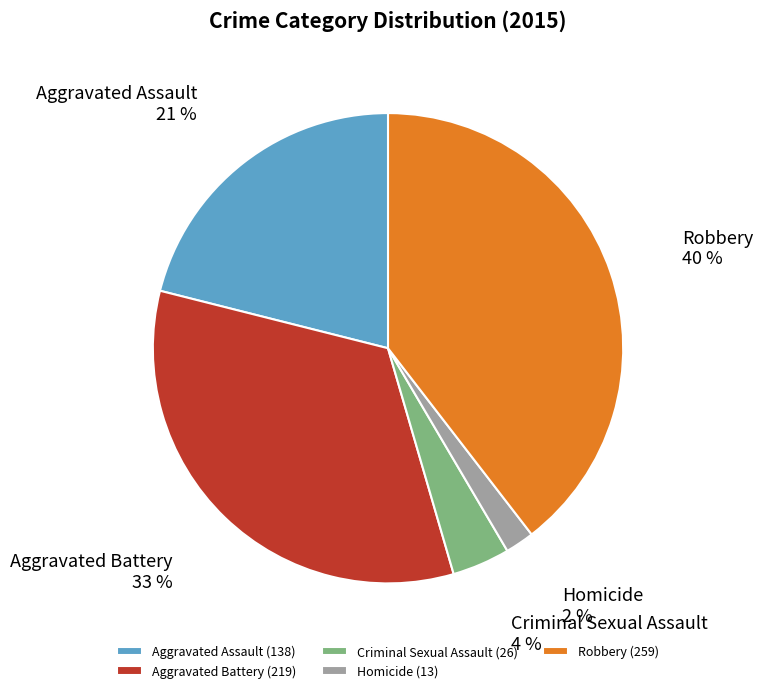

The Robbery slice represents 40% of the pie. True or false?

True